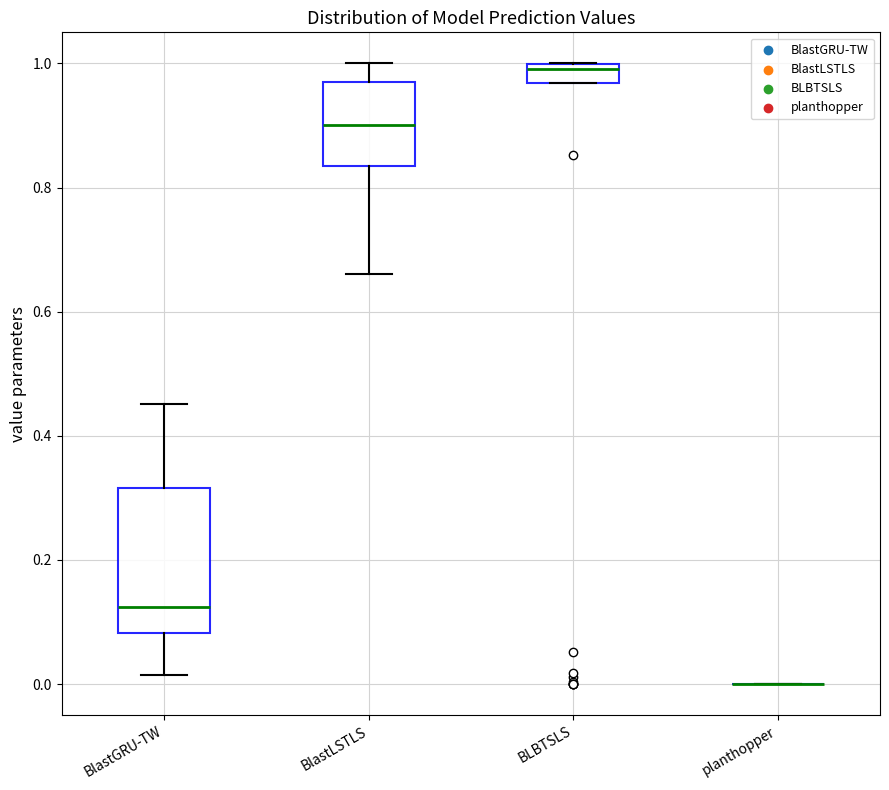

Where is the upper edge of the box for BlastGRU-TW on the y-axis? The values are not printed on the chart, so give them approximately, as read against the axis.

0.32